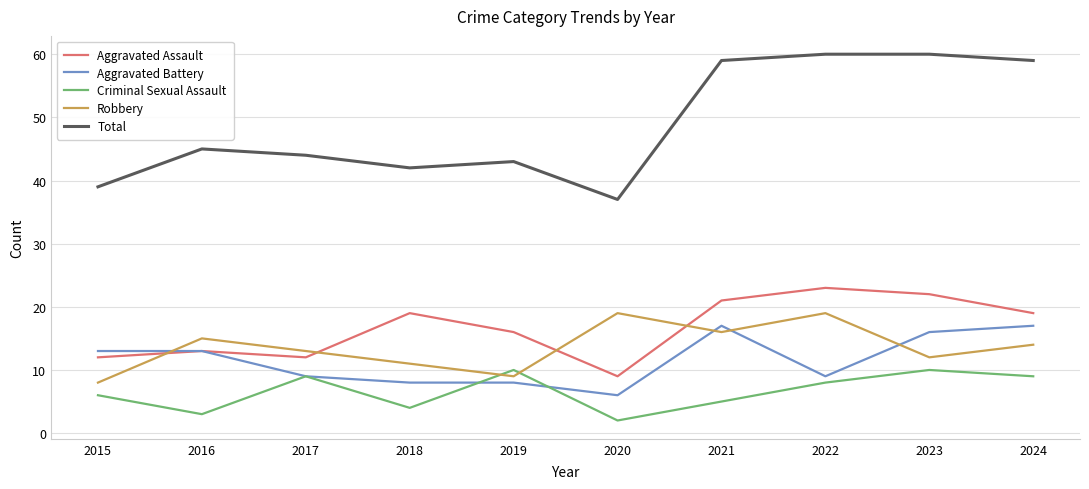

Between 2015 and 2024, which series saw the biggest shift?

Total